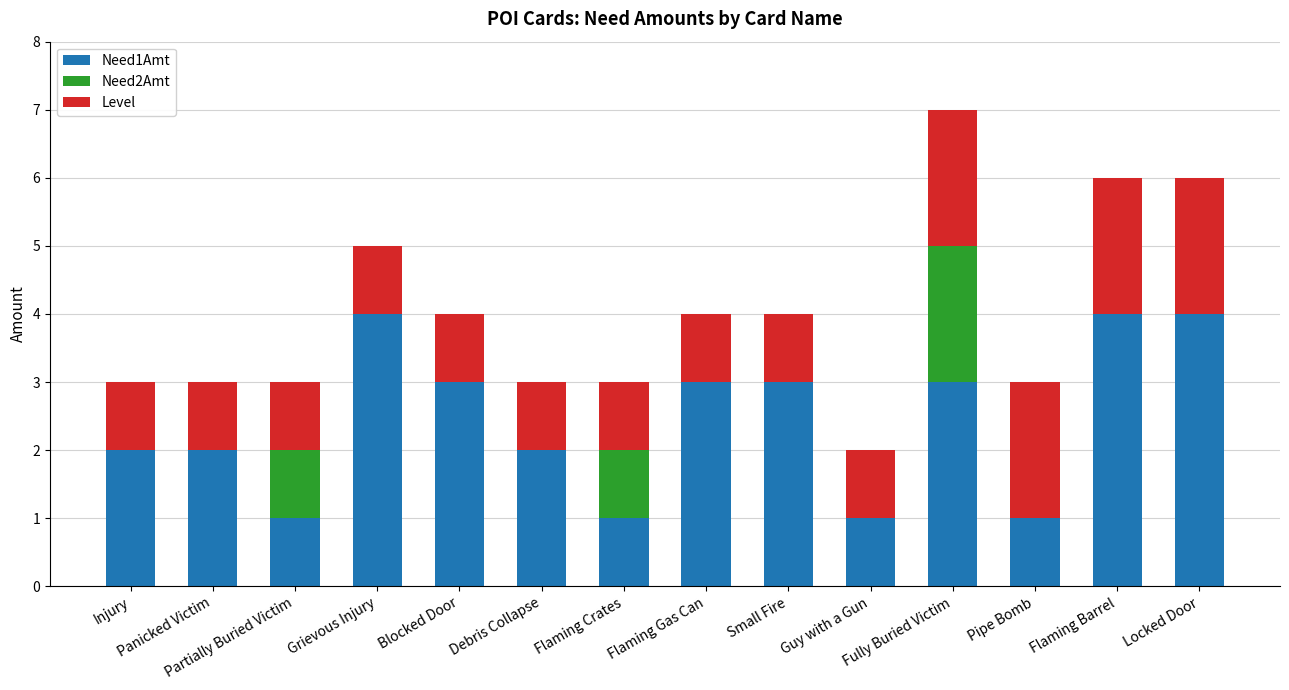

Rank the categories by Need1Amt value from highest to lowest.

Grievous Injury, Flaming Barrel, Locked Door, Blocked Door, Flaming Gas Can, Small Fire, Fully Buried Victim, Injury, Panicked Victim, Debris Collapse, Partially Buried Victim, Flaming Crates, Guy with a Gun, Pipe Bomb